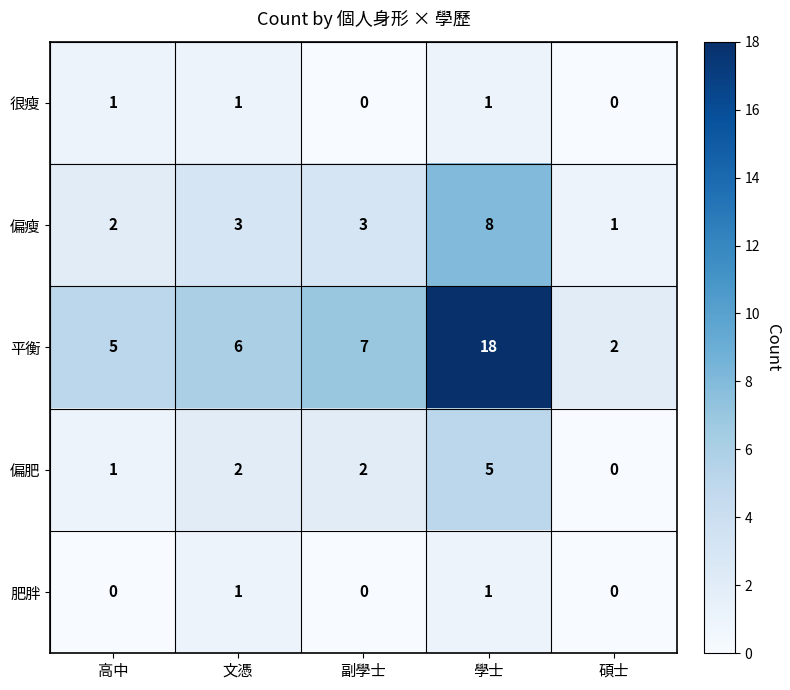

What is the sum of all 平衡 values?

38